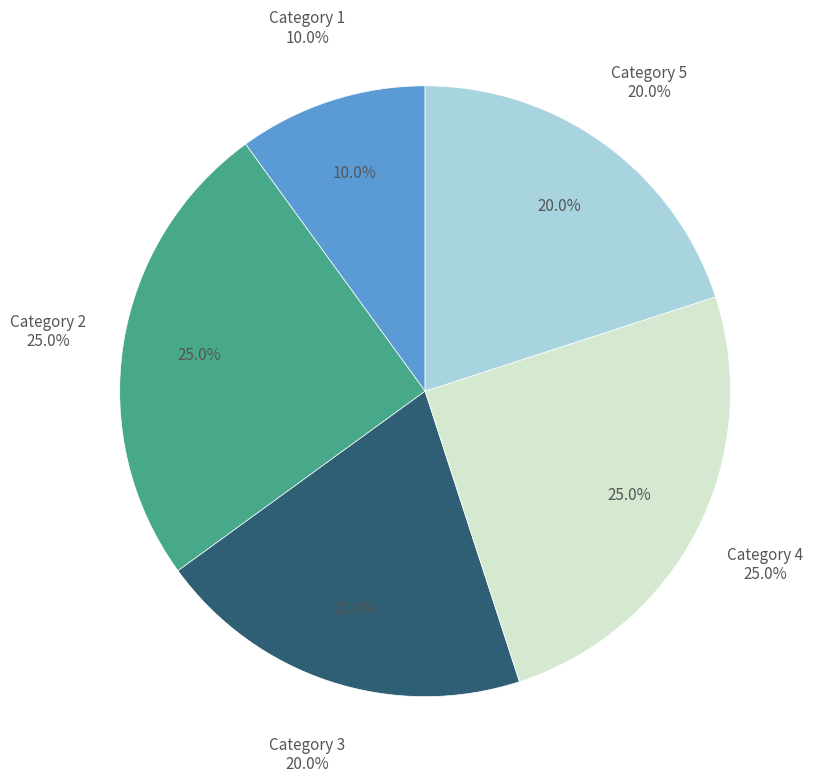

Does 2 represent more than half of the total?

No